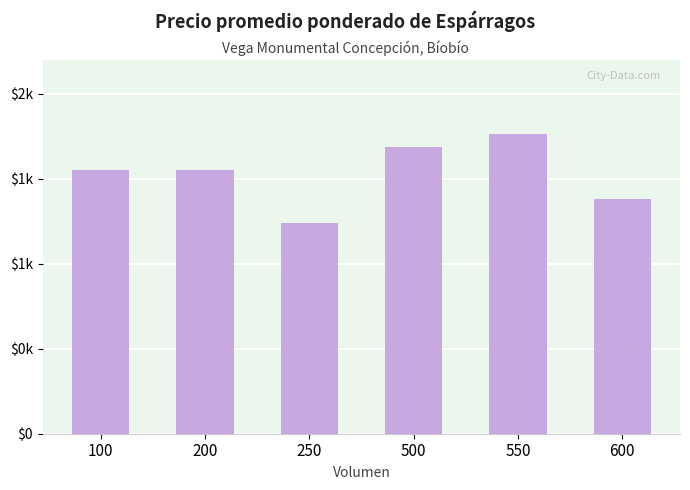

Are the bars horizontal?

No